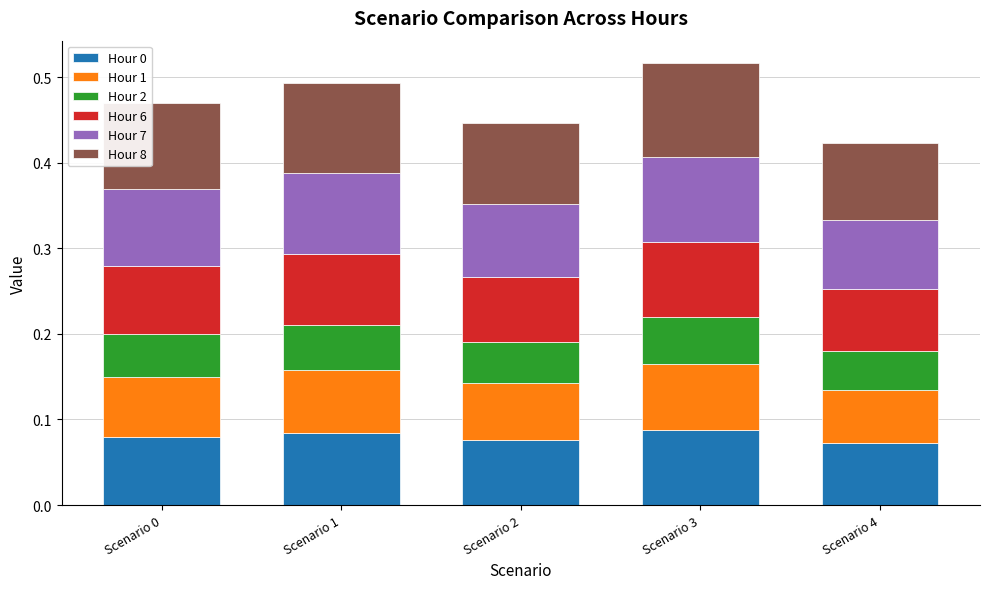

What is the sum of all Hour 0 values?

0.4